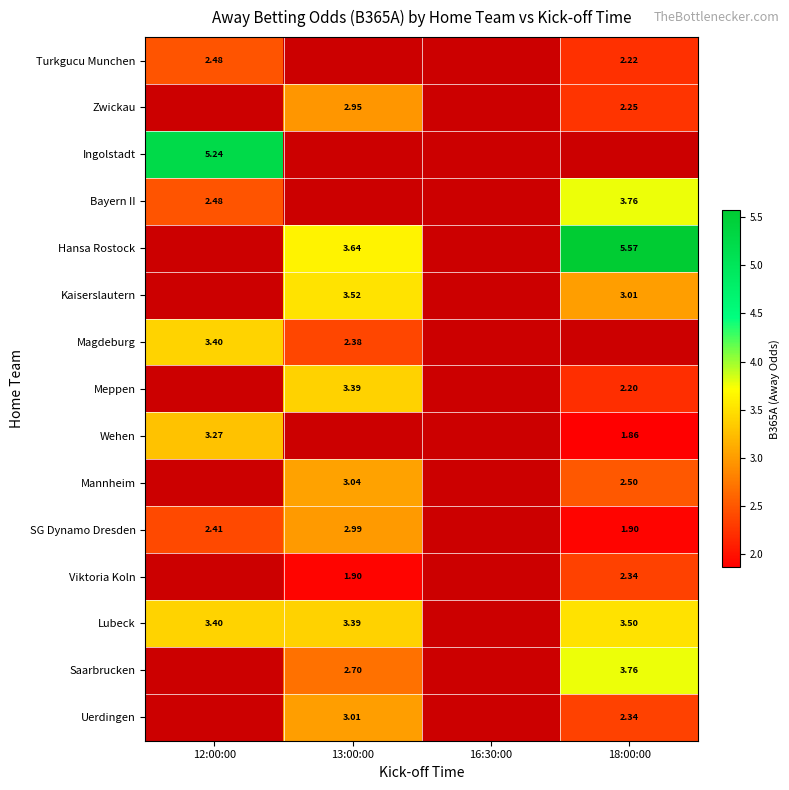

Count the Viktoria Koln values in the range 1 to 2.

1